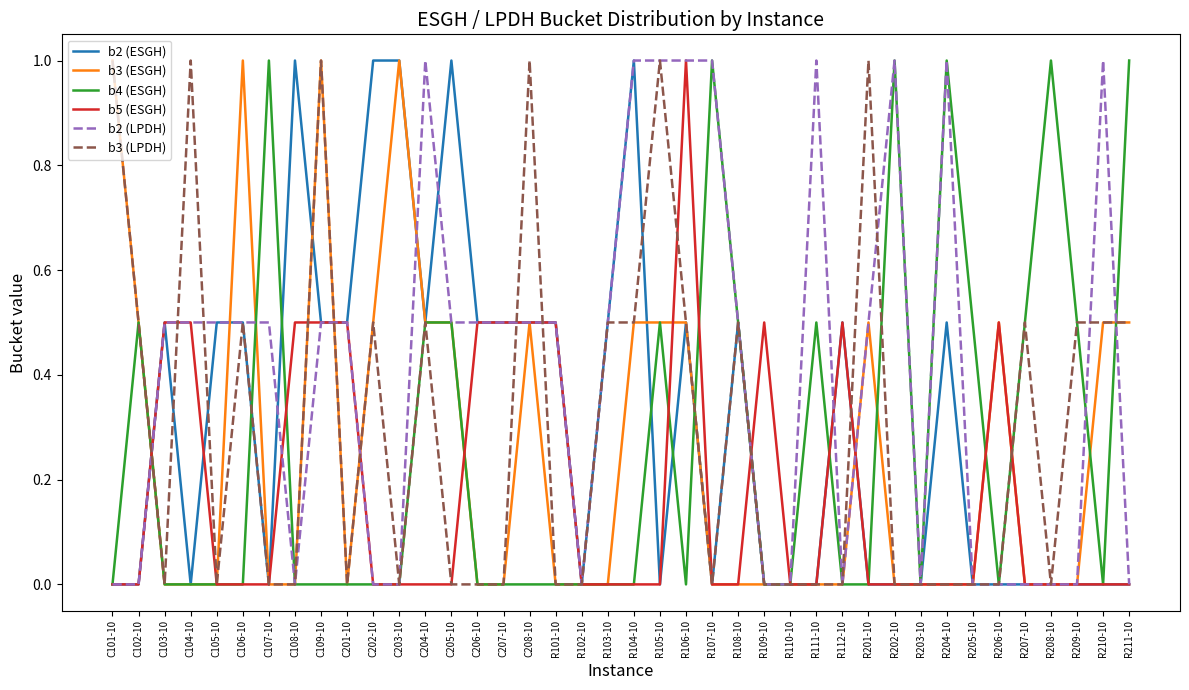

How many lines are shown in the chart?

6